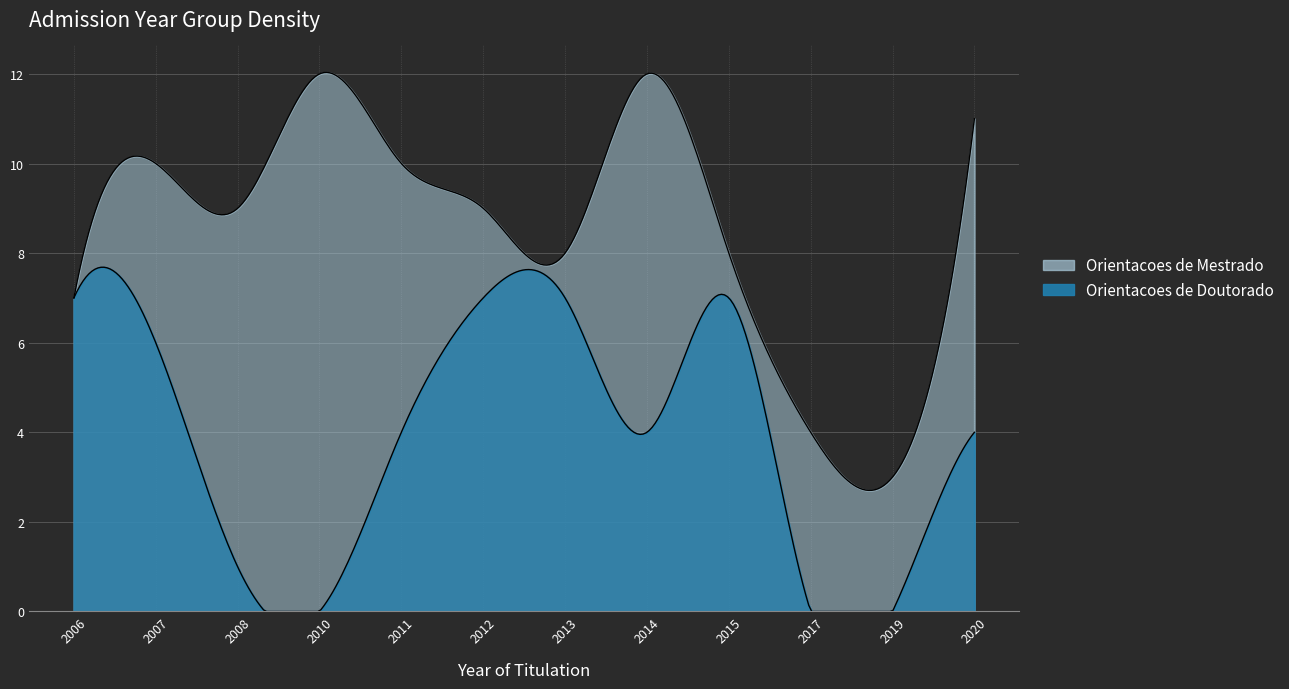

At how many categories does at least one series exceed 6?

10